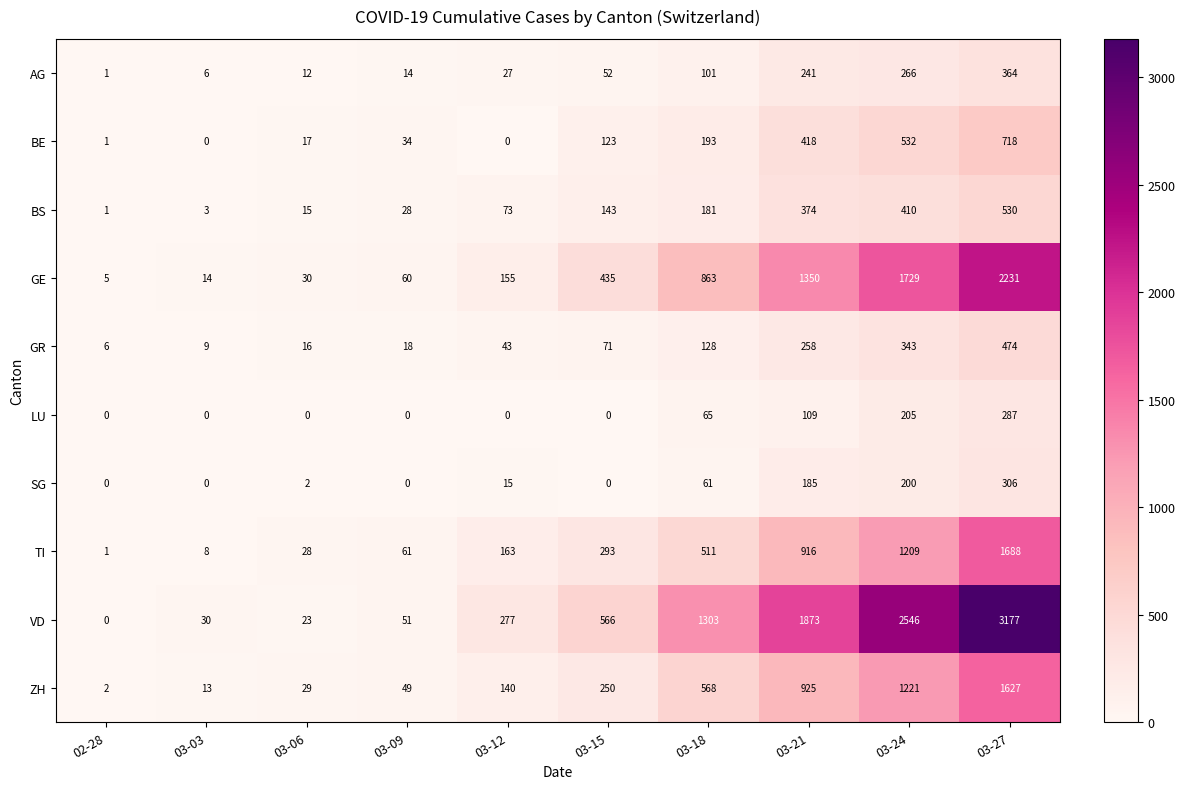

What is the approximate value of BE at 03-24?

532